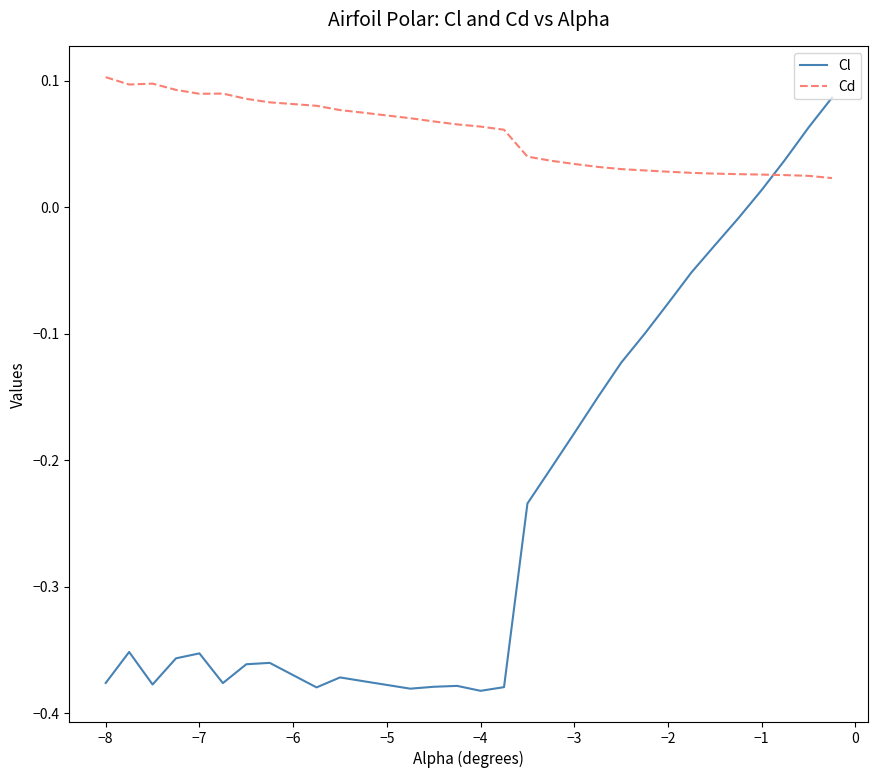

What are all the series names shown in the legend?

Cl, Cd